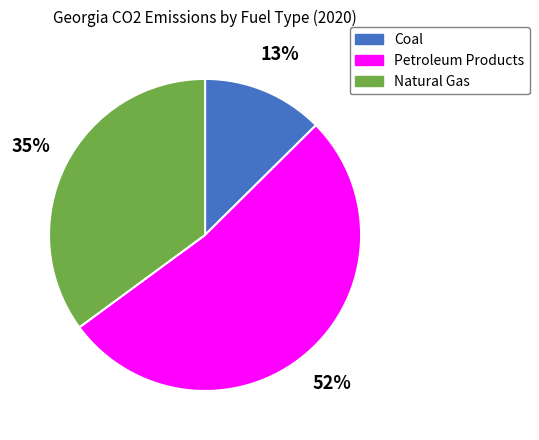

The Coal slice represents 13% of the pie. True or false?

True